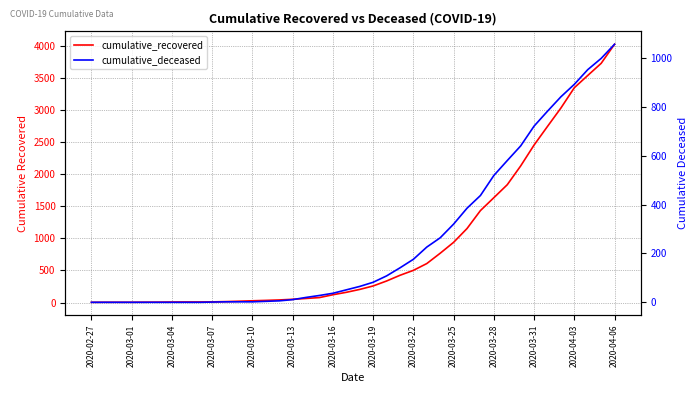

Reading left to right, list all the values displayed in this chart.

cumulative_recovered: 3	4	4	4	5	6	8	9	9	10	14	20	27	33	40	50	63	77	121	159	204	258	335	424	501	607	768	938	1153	1433	1634	1836	2129	2455	2745	3032	3348	3539	3728	4026
cumulative_deceased: 0	0	0	0	0	0	0	0	0	1	2	2	2	4	6	11	20	28	37	51	65	82	108	141	176	226	264	320	385	437	519	580	640	721	782	841	892	952	998	1056